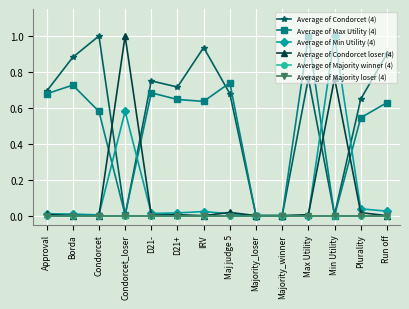

At which category is the sum across all series the highest?

Min Utility